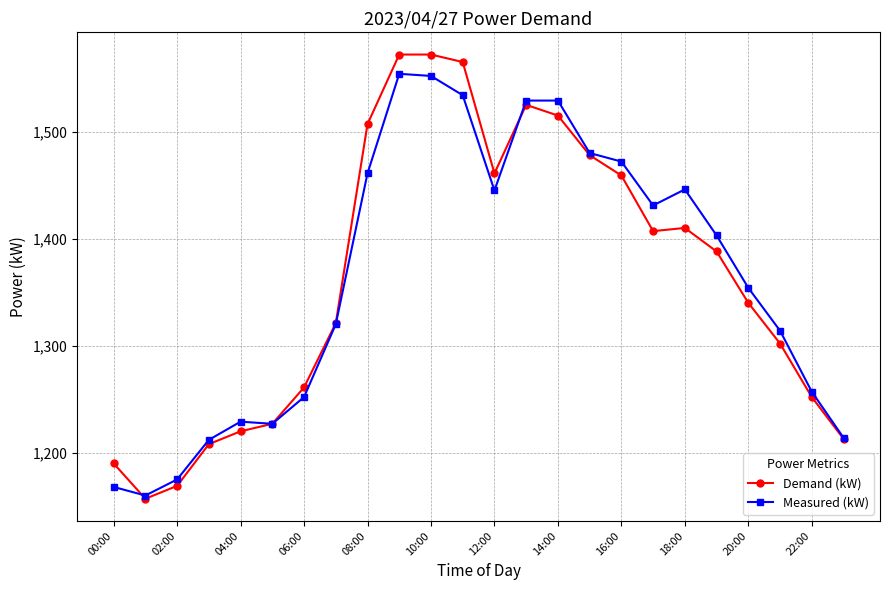

What is the value of the Demand (kW) point at the 5th from the left?

1220